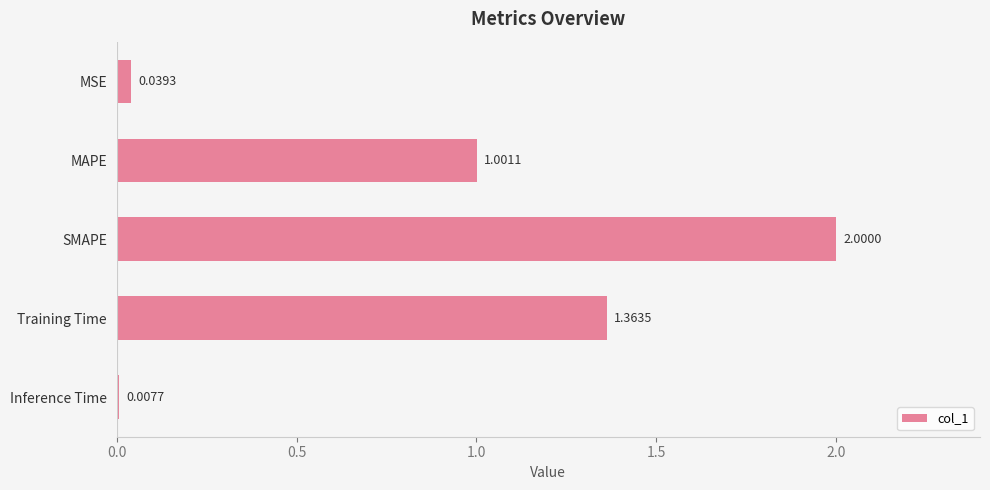

What is the sum of all values?

4.4